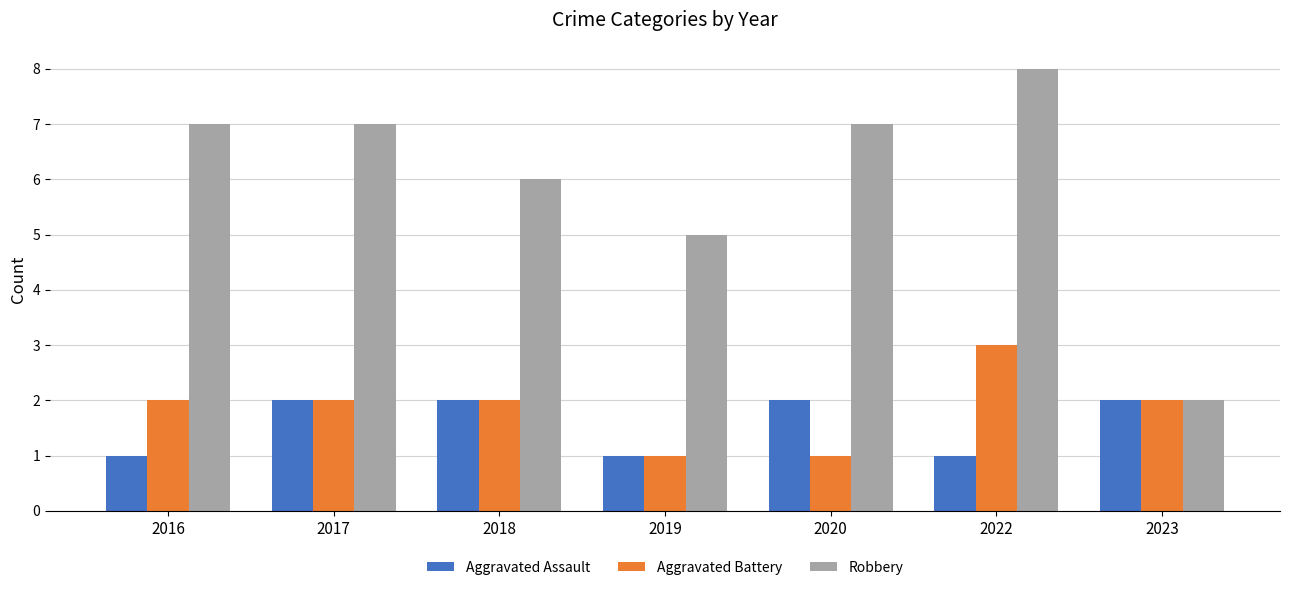

The Robbery series shows 11 at 2022. True or false?

False